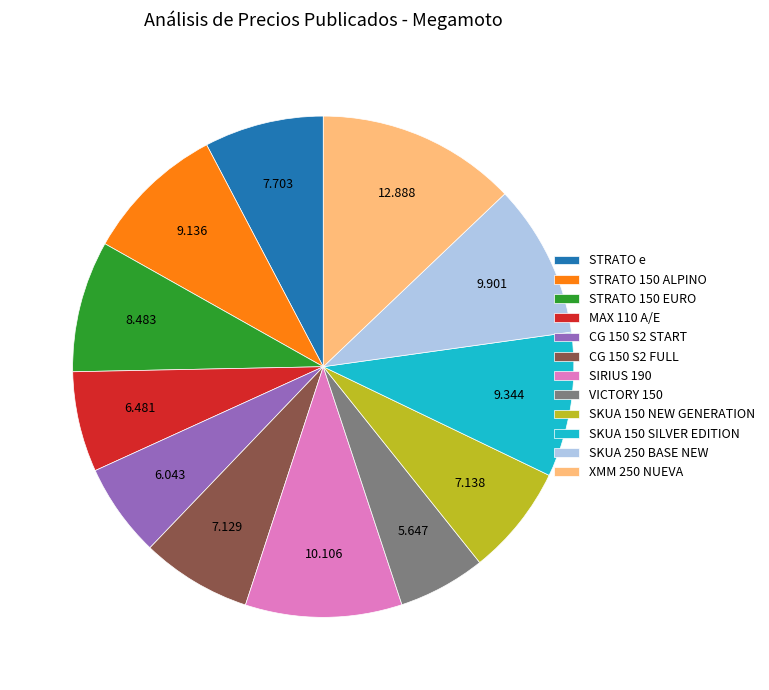

True or false: VICTORY 150 accounts for 12% of the total.

False